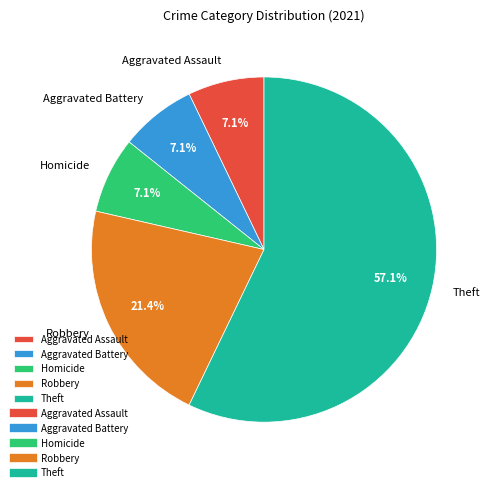

True or false: Robbery accounts for 21% of the total.

True